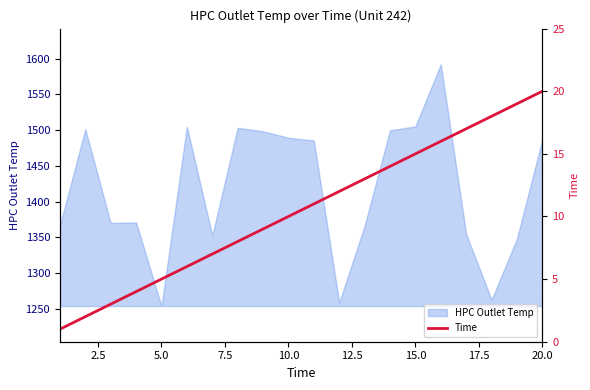

What is the lowest value of the HPC Outlet Temp series?

1253.8